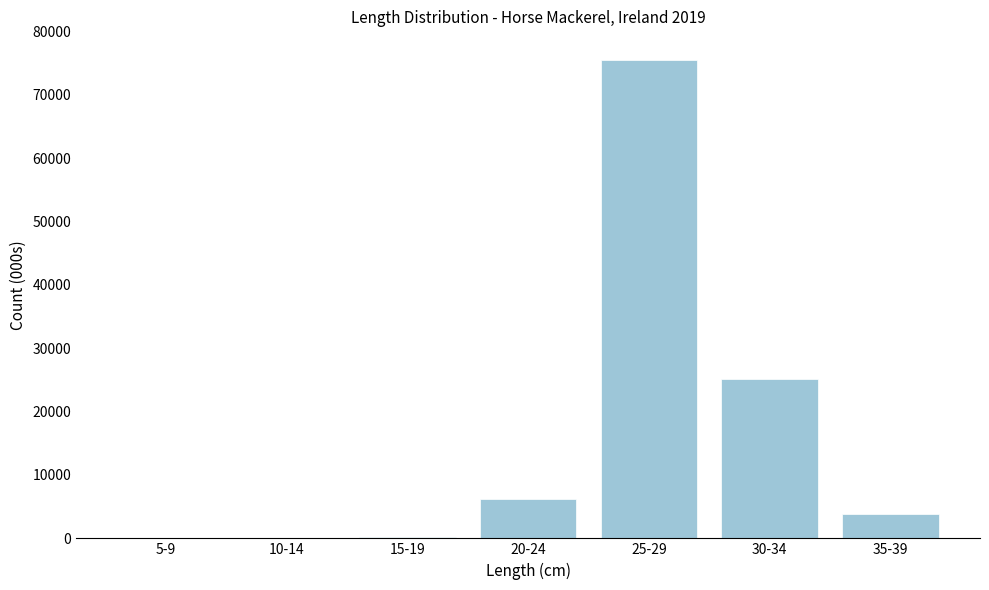

Is it true that the value at 10-14 is -38979.8?

False